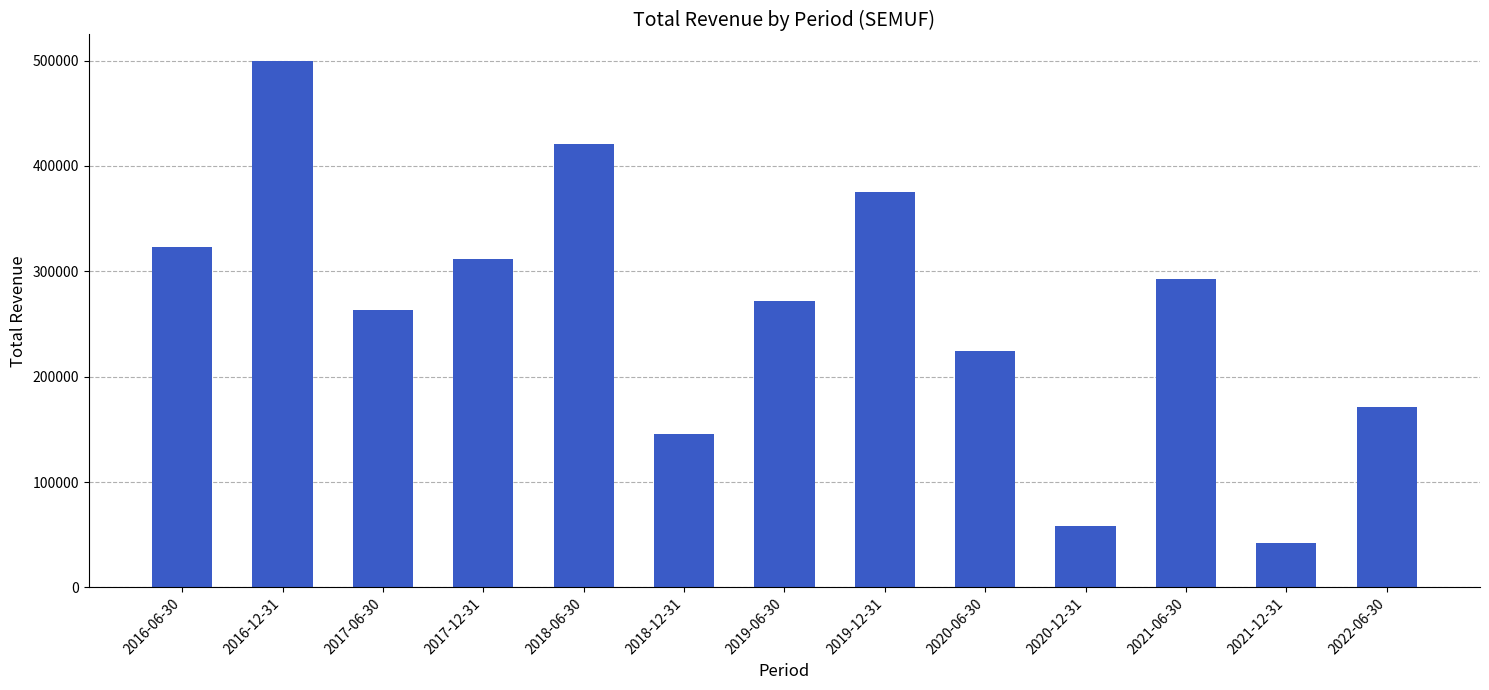

List the labels in order of value, largest first.

2016-12-31, 2018-06-30, 2019-12-31, 2016-06-30, 2017-12-31, 2021-06-30, 2019-06-30, 2017-06-30, 2020-06-30, 2022-06-30, 2018-12-31, 2020-12-31, 2021-12-31